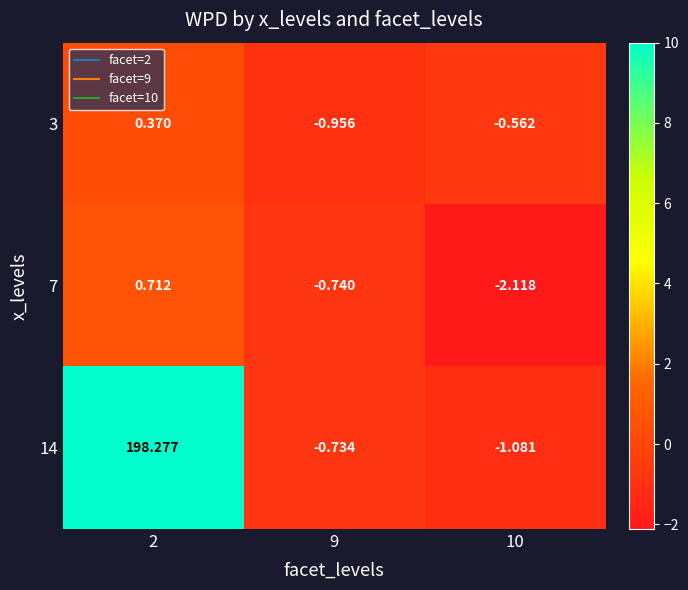

List the series in order of their peak value, highest first.

14, 7, 3